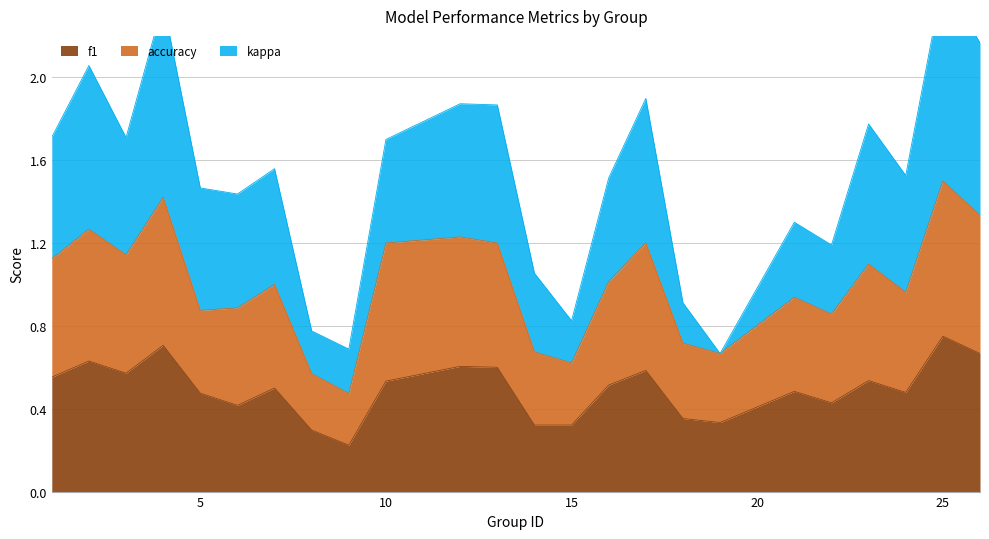

True or false: f1 and accuracy cross at least once.

False